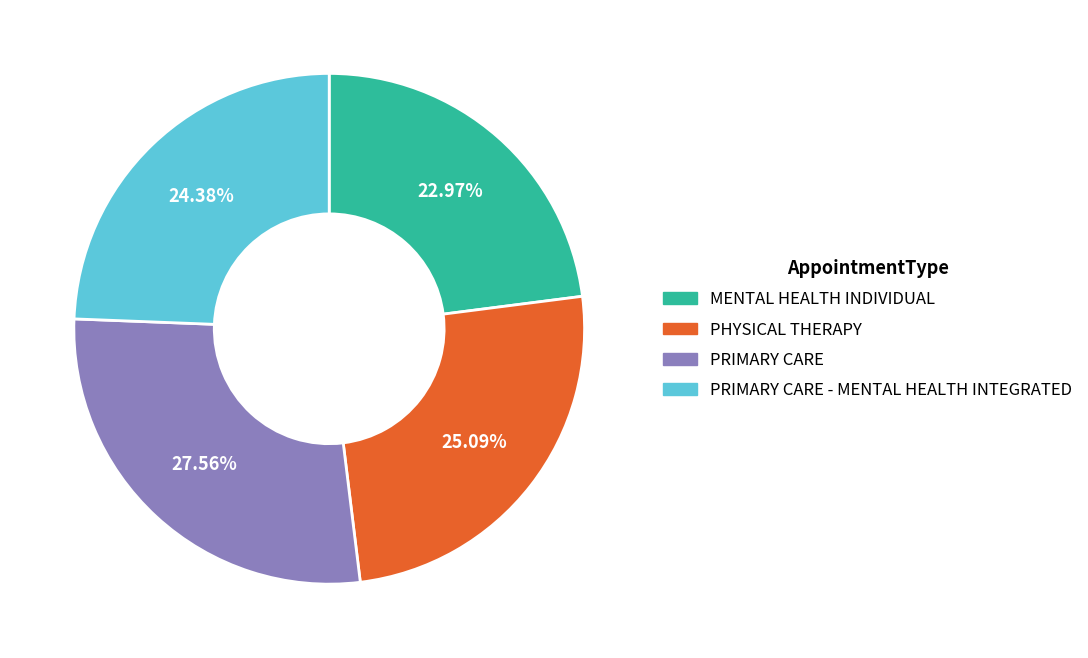

What is the ratio of the value at MENTAL HEALTH INDIVIDUAL to the value at PHYSICAL THERAPY?

0.9